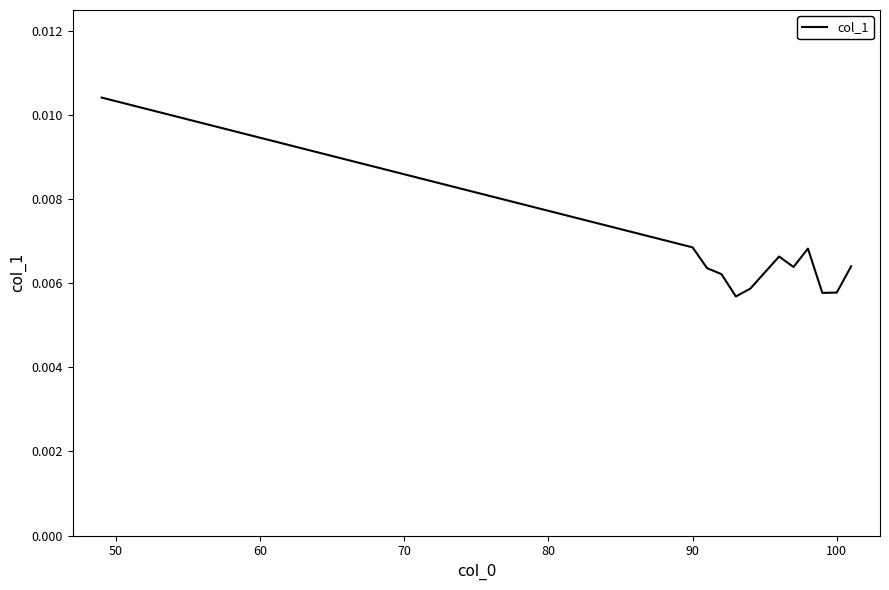

Does the chart display data point markers on the line(s)?

No